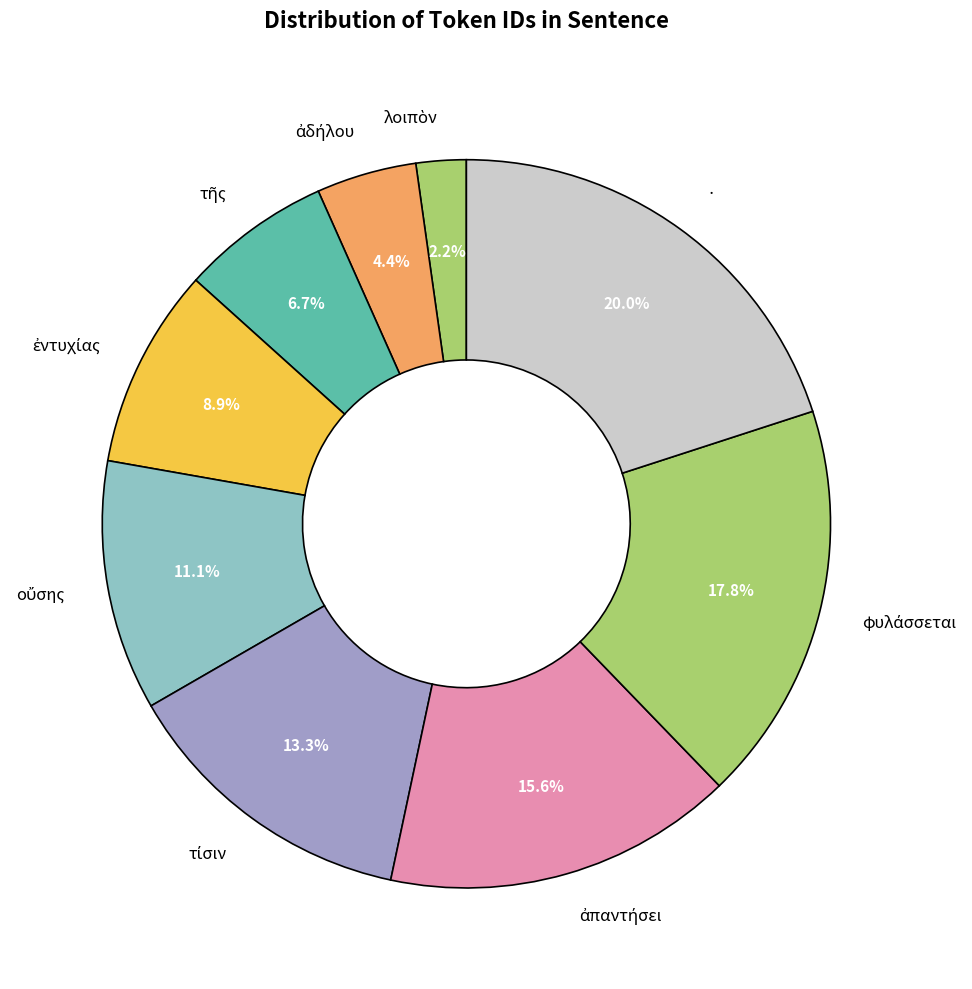

Which category has the biggest portion of the pie?

·